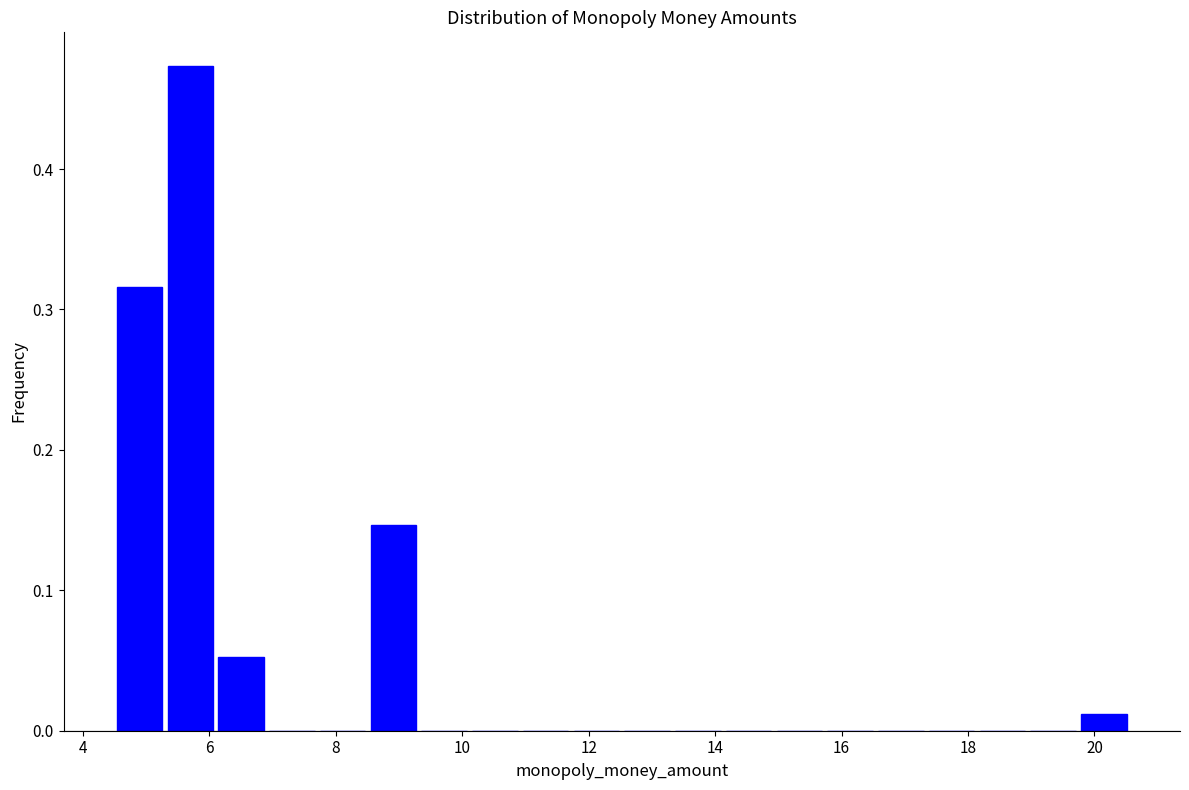

Which range on the x-axis has the tallest bar?

5.4 to 6.2